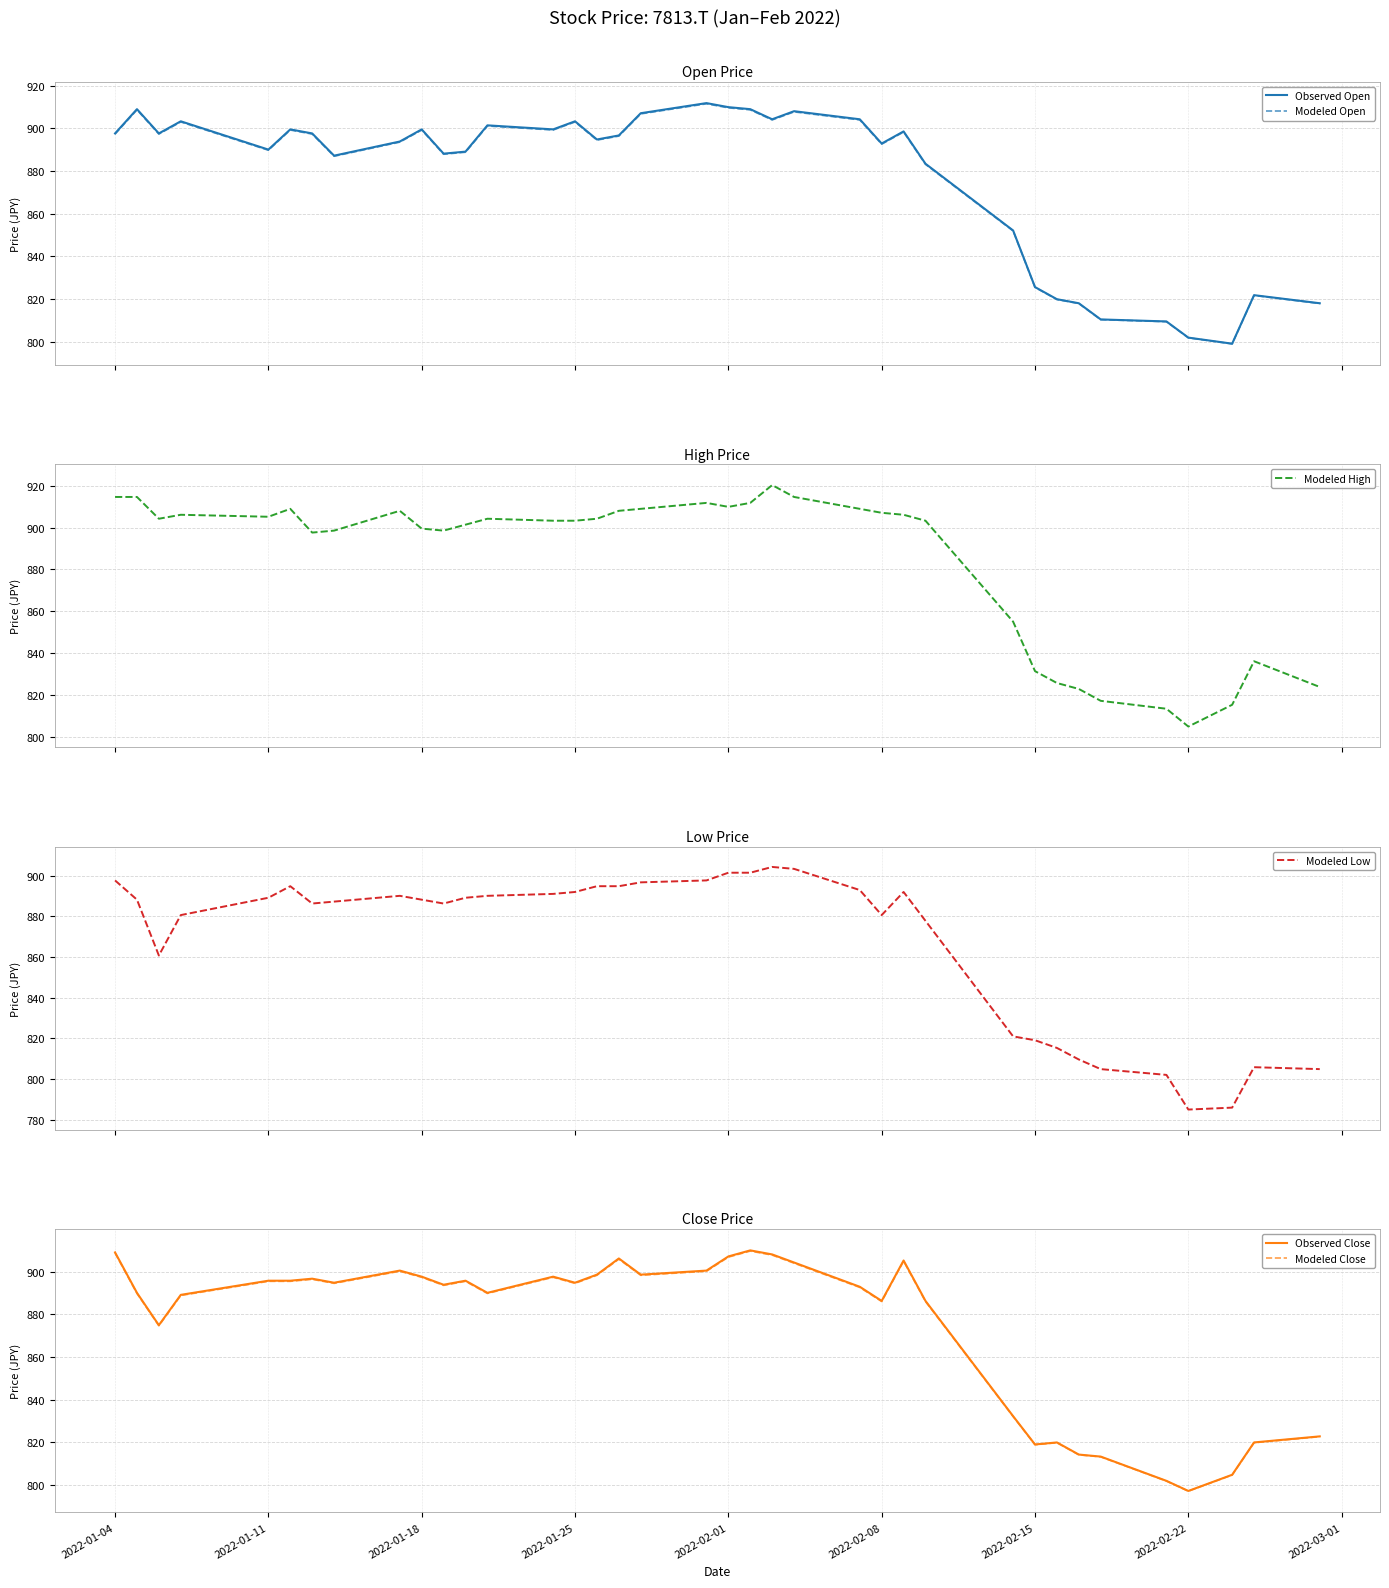

At how many categories does at least one series exceed 869?

27